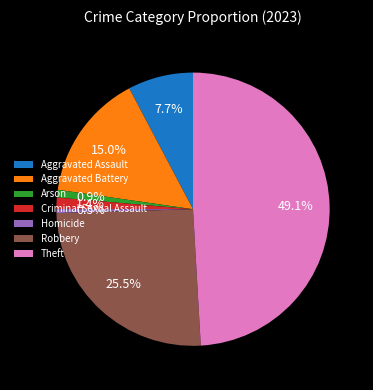

What percentage is NOT represented by Aggravated Battery?

85.0%